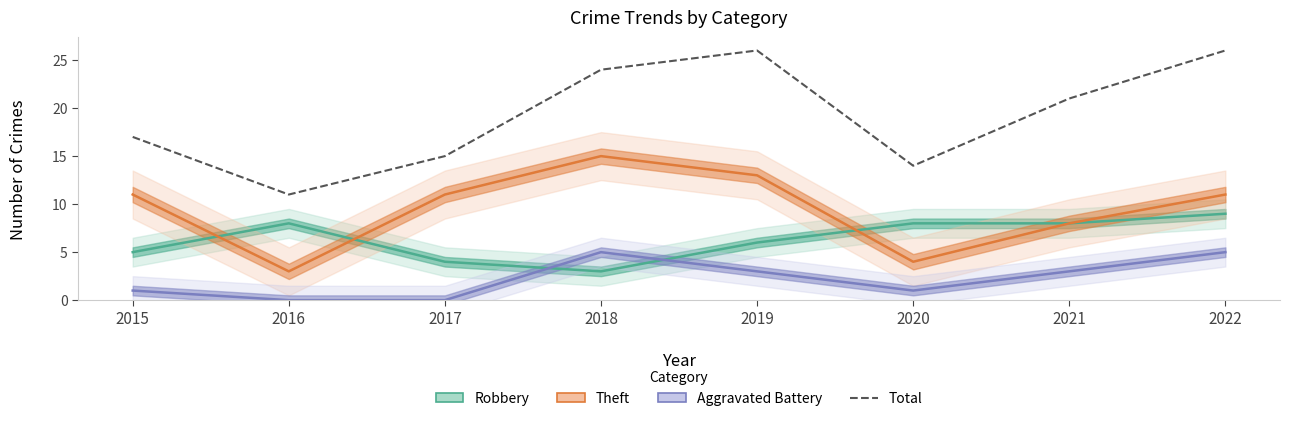

True or false: Total and Theft cross at least once.

False